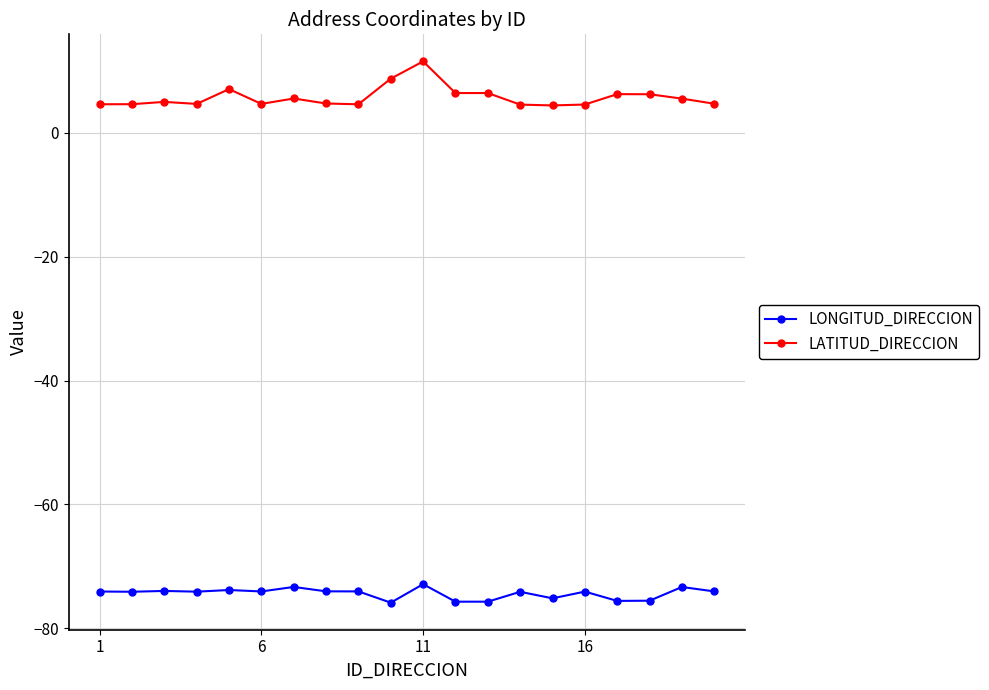

True or false: LONGITUD_DIRECCION and LATITUD_DIRECCION cross at least once.

False